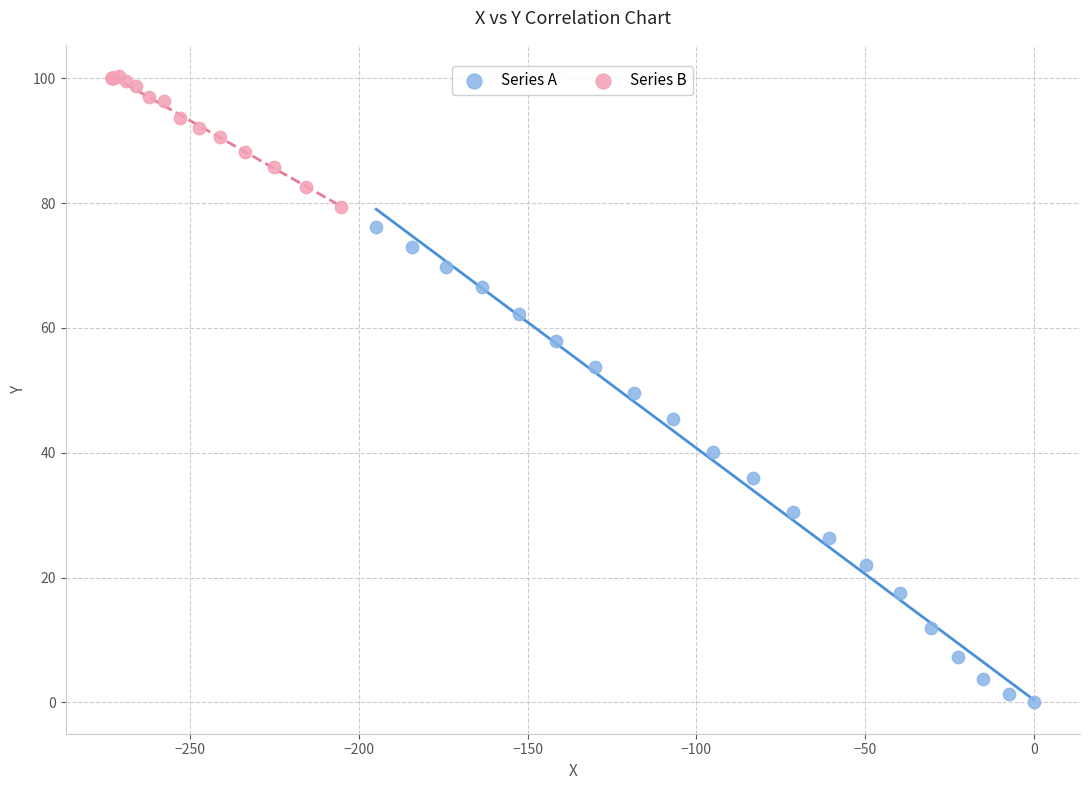

What are all the series names shown in the legend?

Series A, Series B